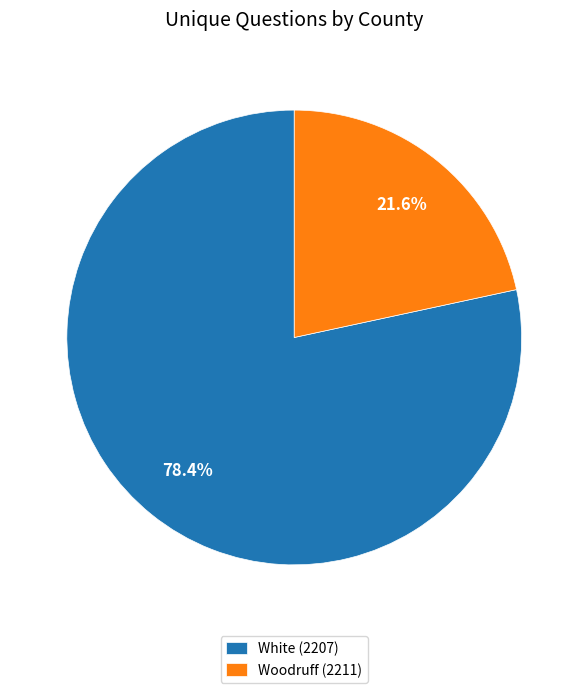

What is the ratio of the value at Woodruff (2211) to the value at White (2207)?

0.3